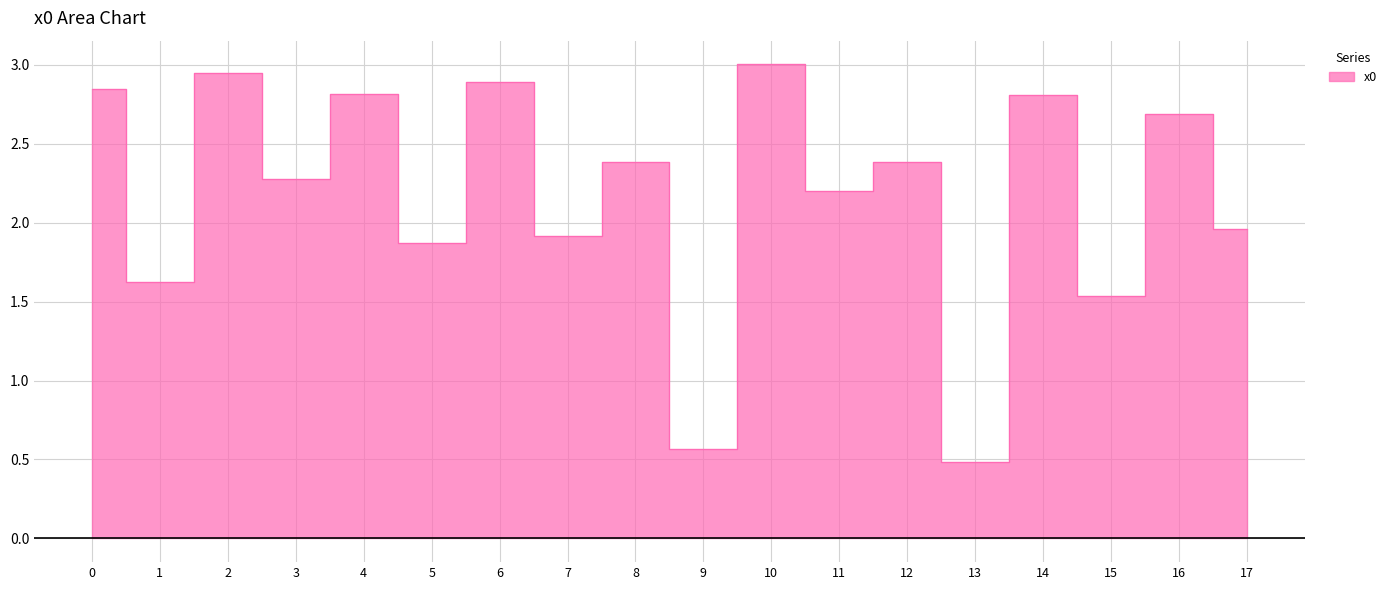

The value at 13 is 0.5. True or false?

True